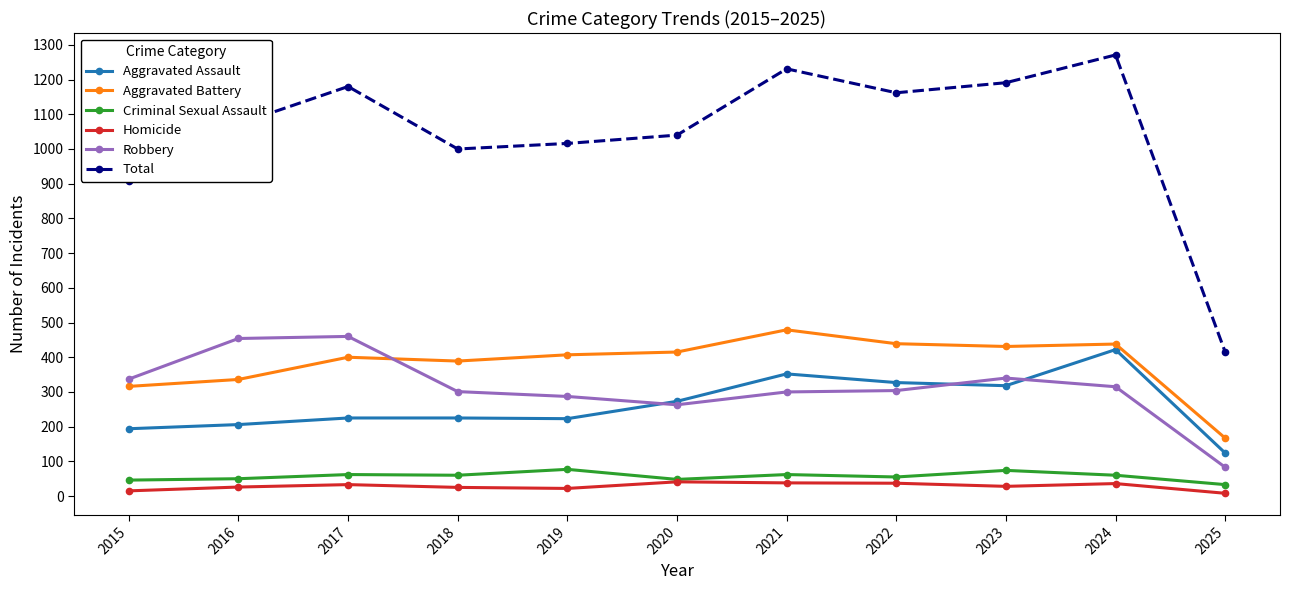

True or false: Homicide and Robbery cross at least once.

False